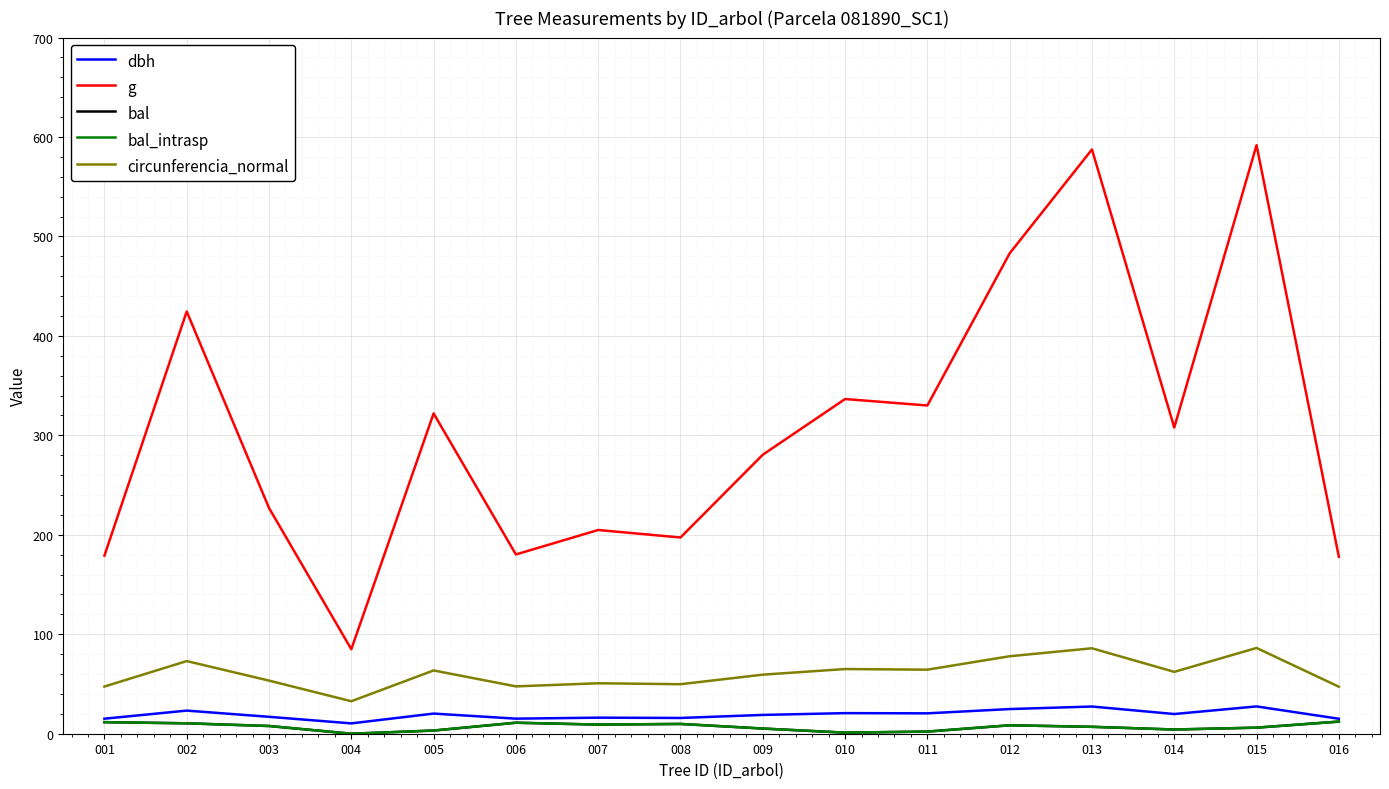

Is this an area chart (filled region under the line)?

No